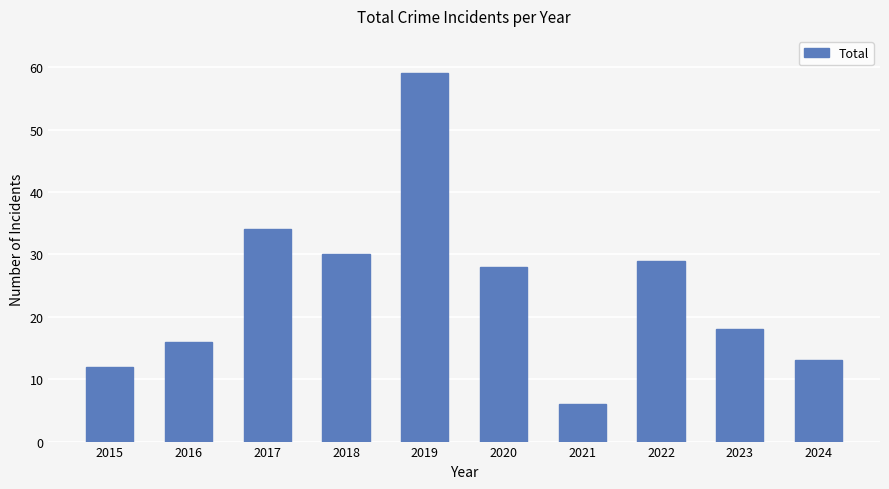

What is the change in value from 2022 to 2023?

-11